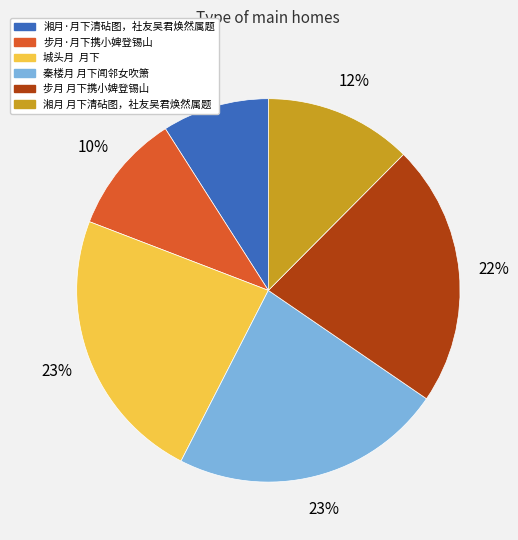

True or false: 步月 月下携小婢登锡山 accounts for 34% of the total.

False